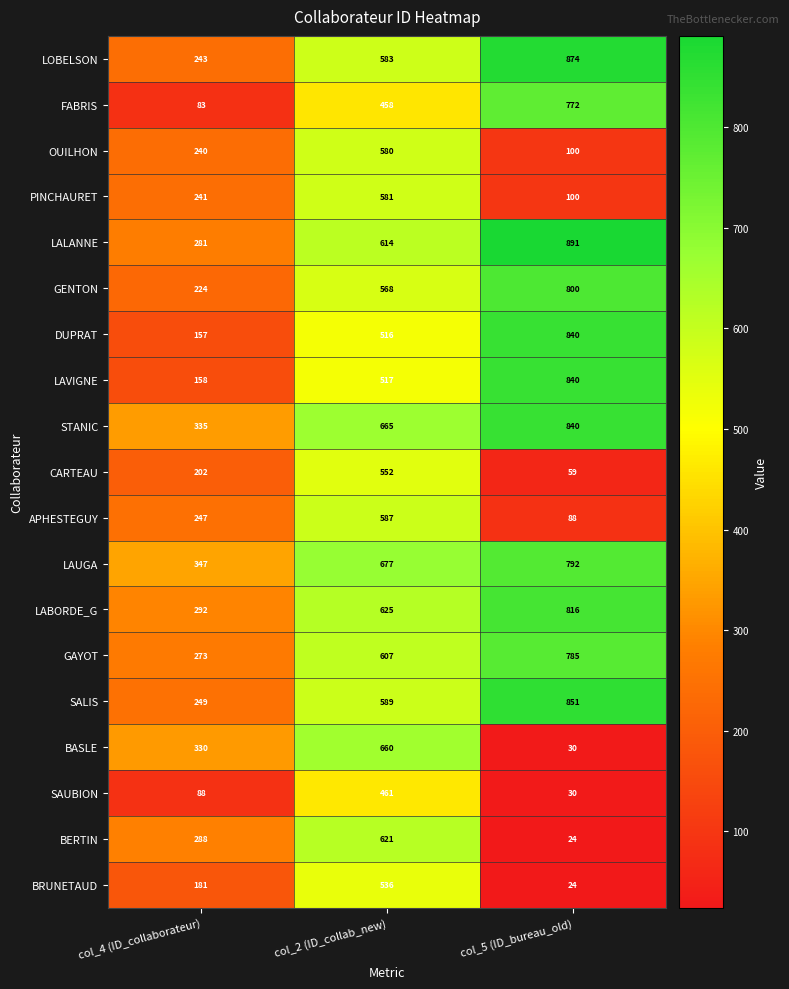

Count the LAUGA values in the range 347 to 792.

3